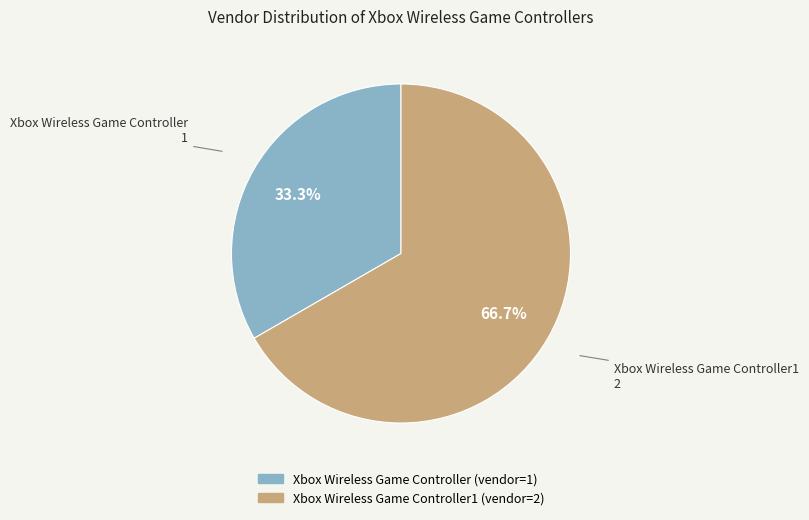

Does any single category account for the majority?

Yes